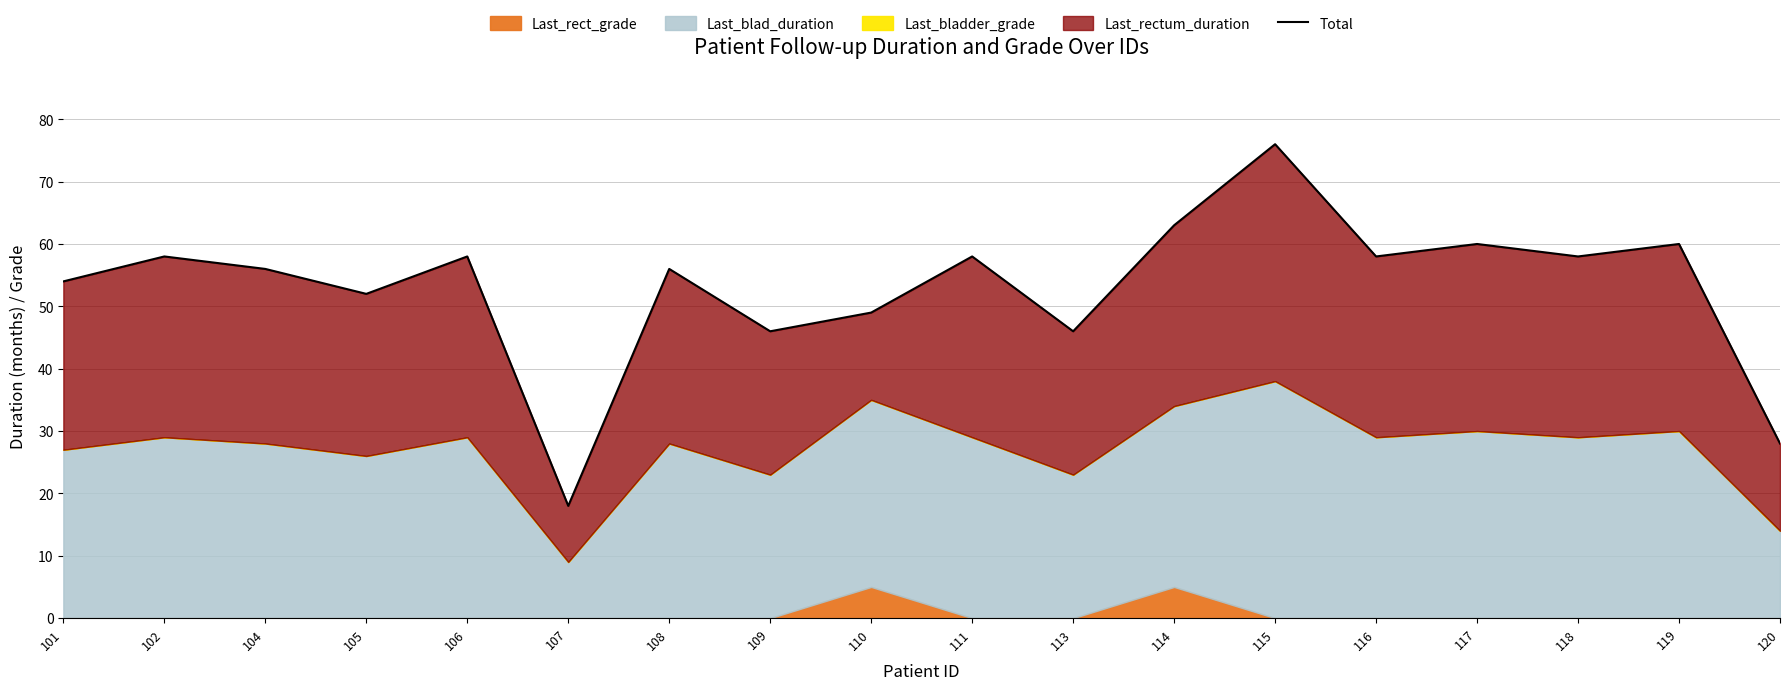

What is the ratio of the value at 105 to the value at 120?

1.9